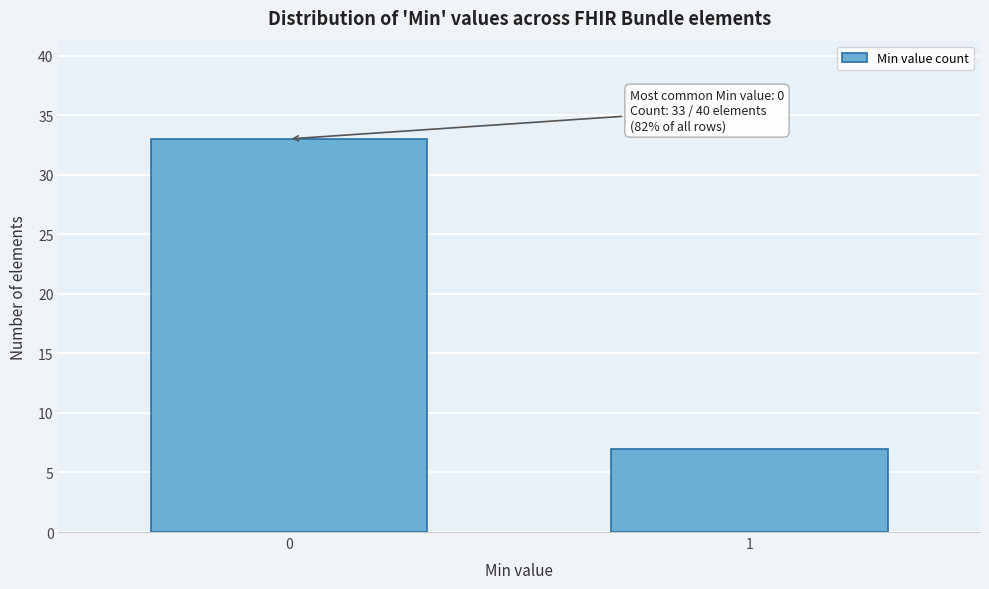

Reading left to right, extract all data points from this chart.

0=33	1=7